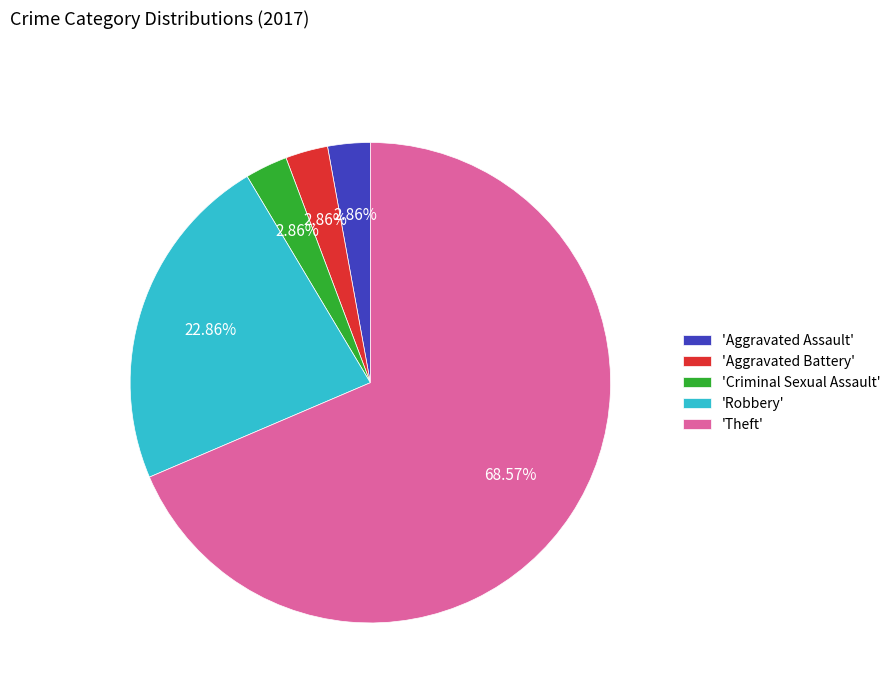

To the nearest percent, what is the difference between the largest and smallest slice percentages?

66%